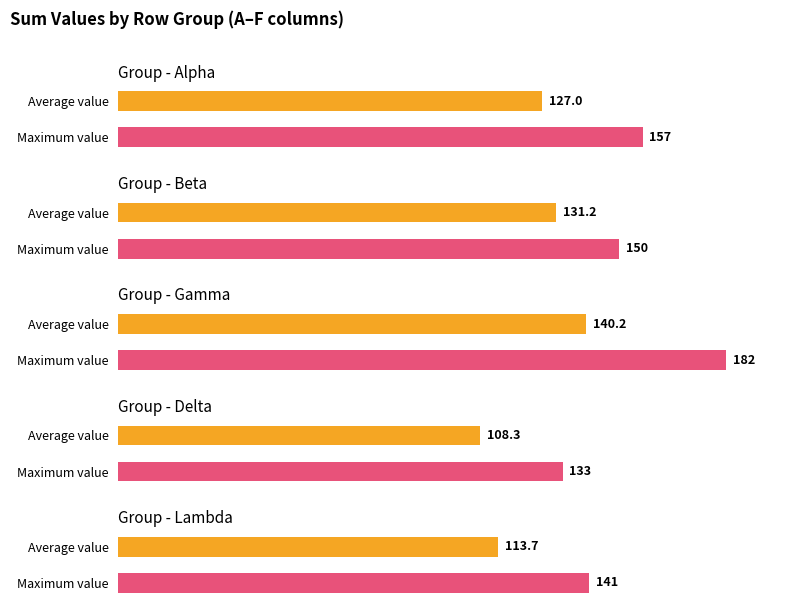

What is the highest value of the alpha series?

157